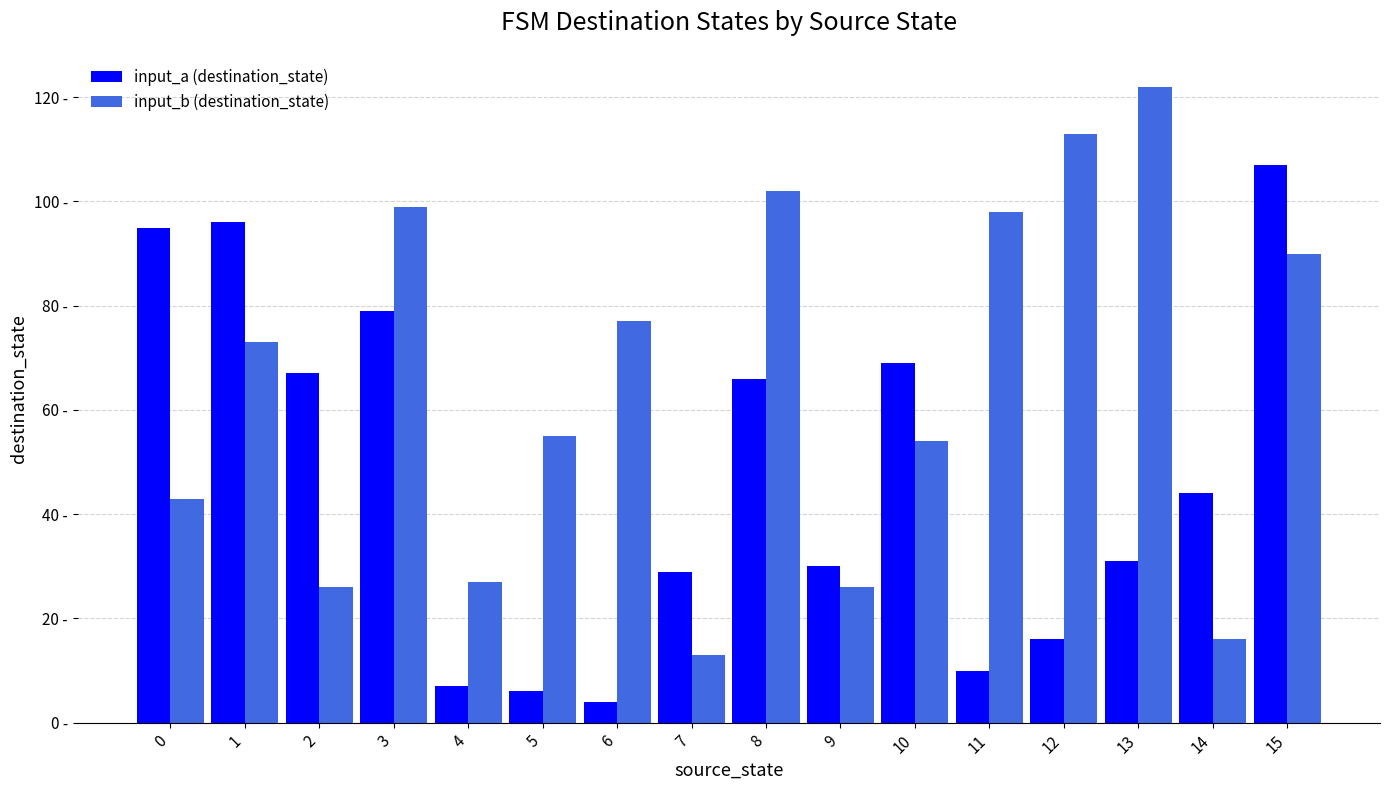

Reading left to right, extract all data points from this chart.

input_a (destination_state): 95	96	67	79	7	6	4	29	66	30	69	10	16	31	44	107
input_b (destination_state): 43	73	26	99	27	55	77	13	102	26	54	98	113	122	16	90